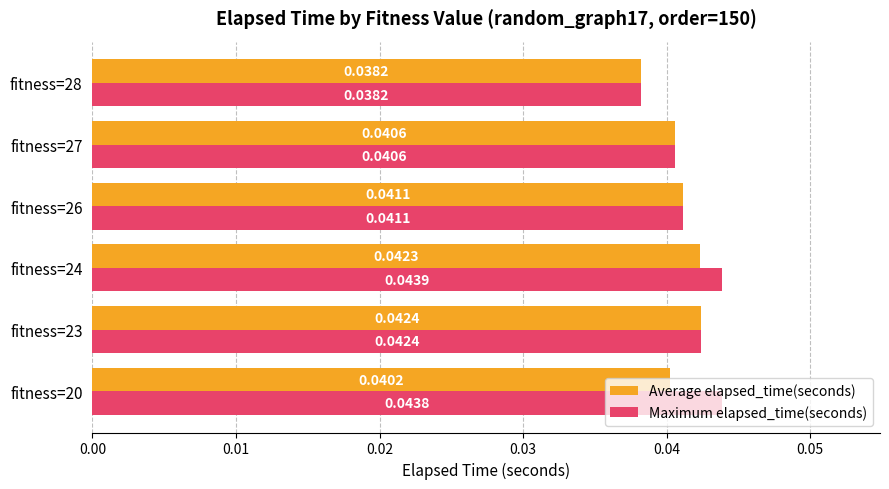

List the series in order of their overall mean, lowest first.

Average elapsed_time(seconds), Maximum elapsed_time(seconds)